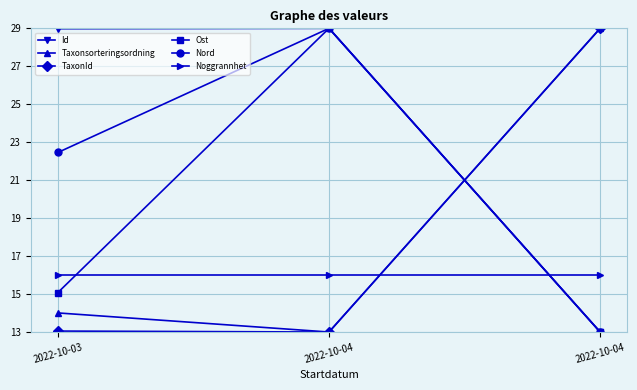

Which series has the widest spread of values?

Id